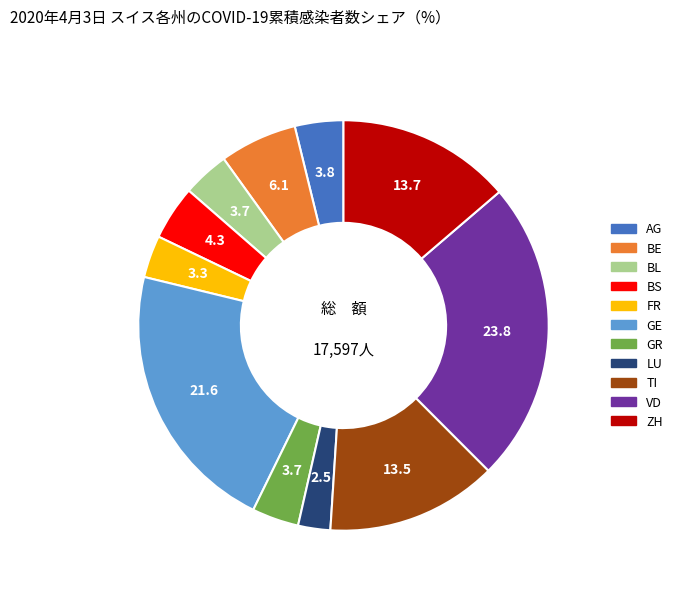

Which slice is the smallest?

LU